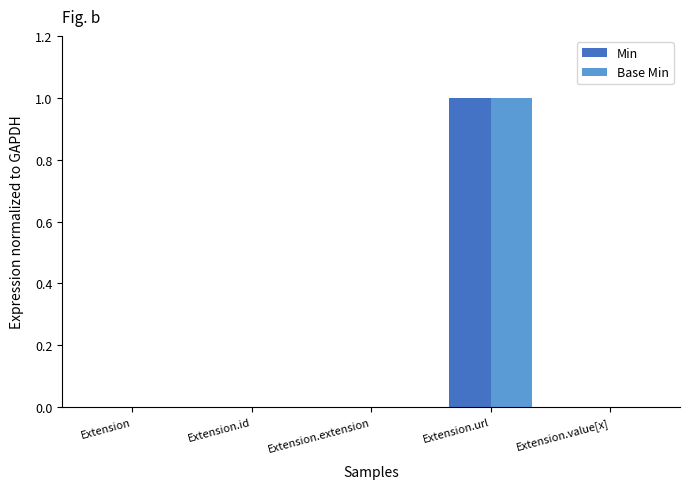

The Base Min series shows -1 at Extension.id. True or false?

False